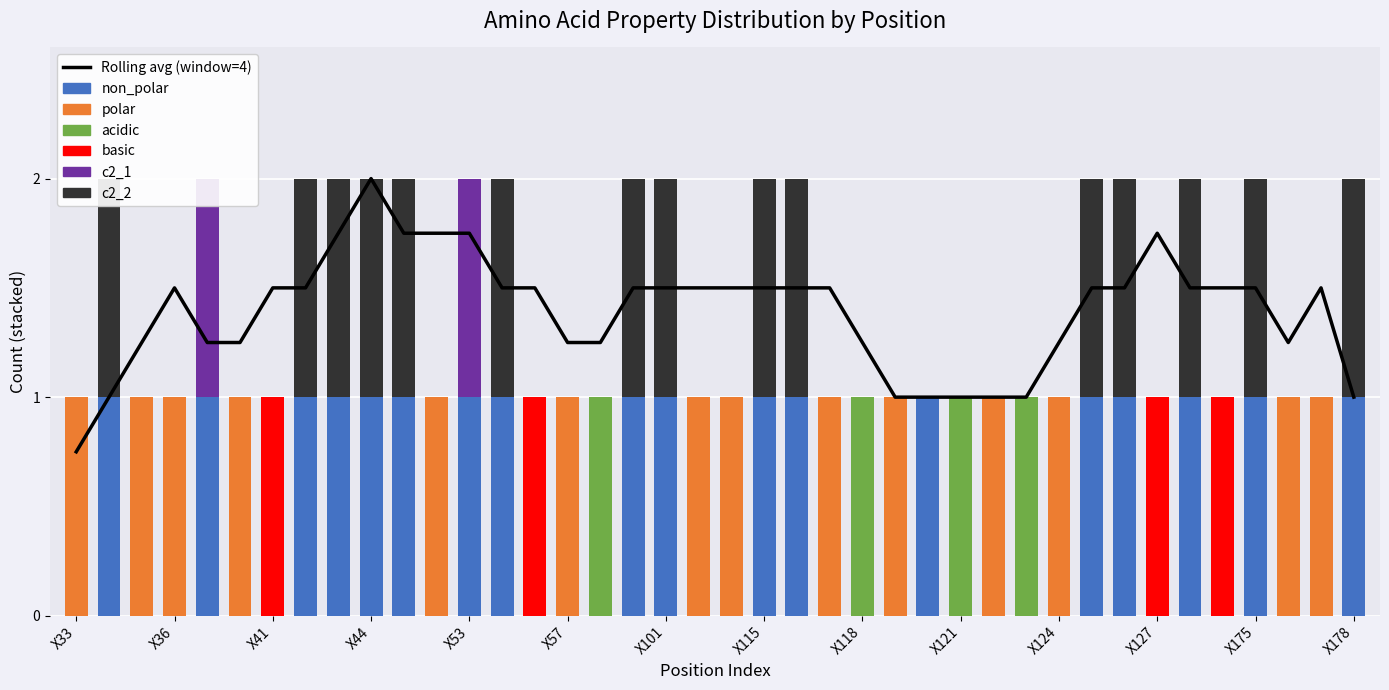

At which label does polar reach its minimum?

X34